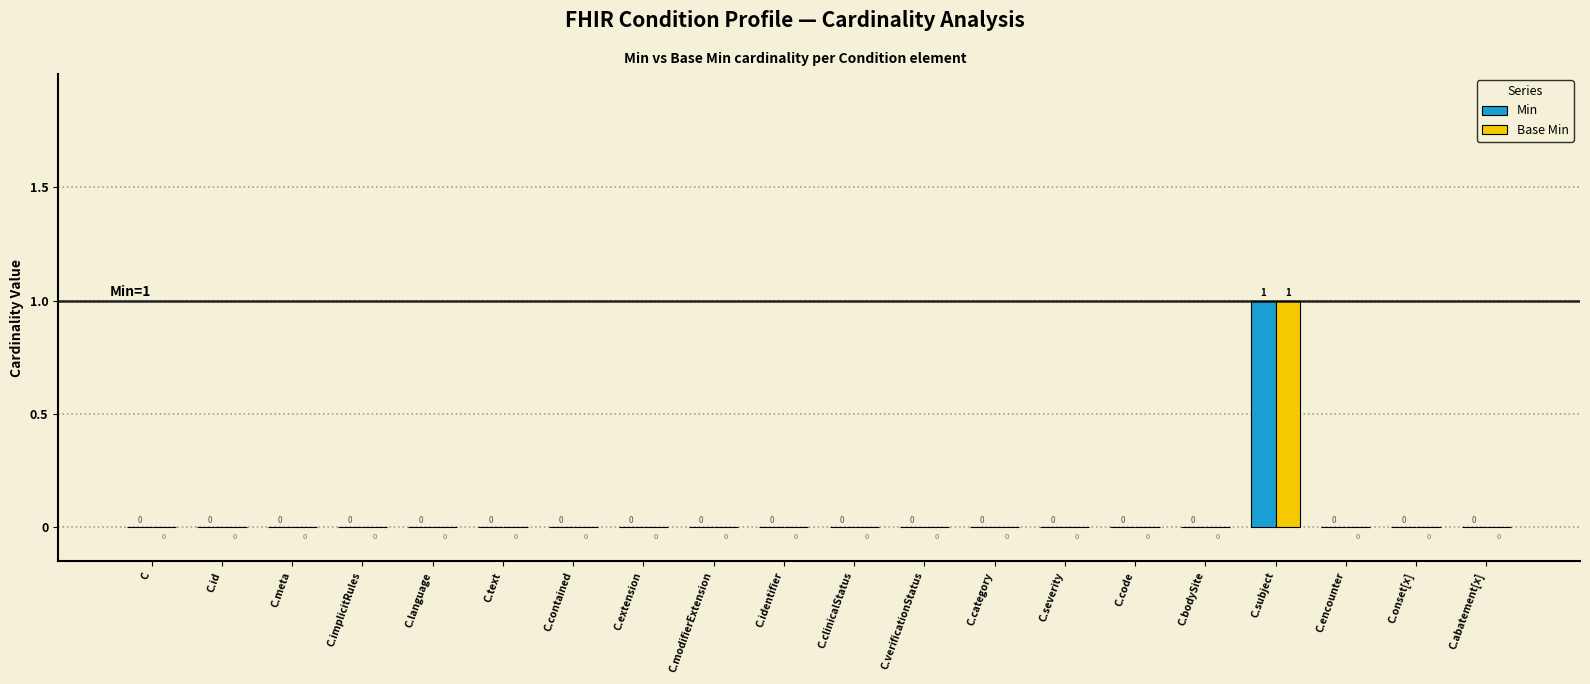

Is it true that Base Min equals 0 at C.verificationStatus?

True